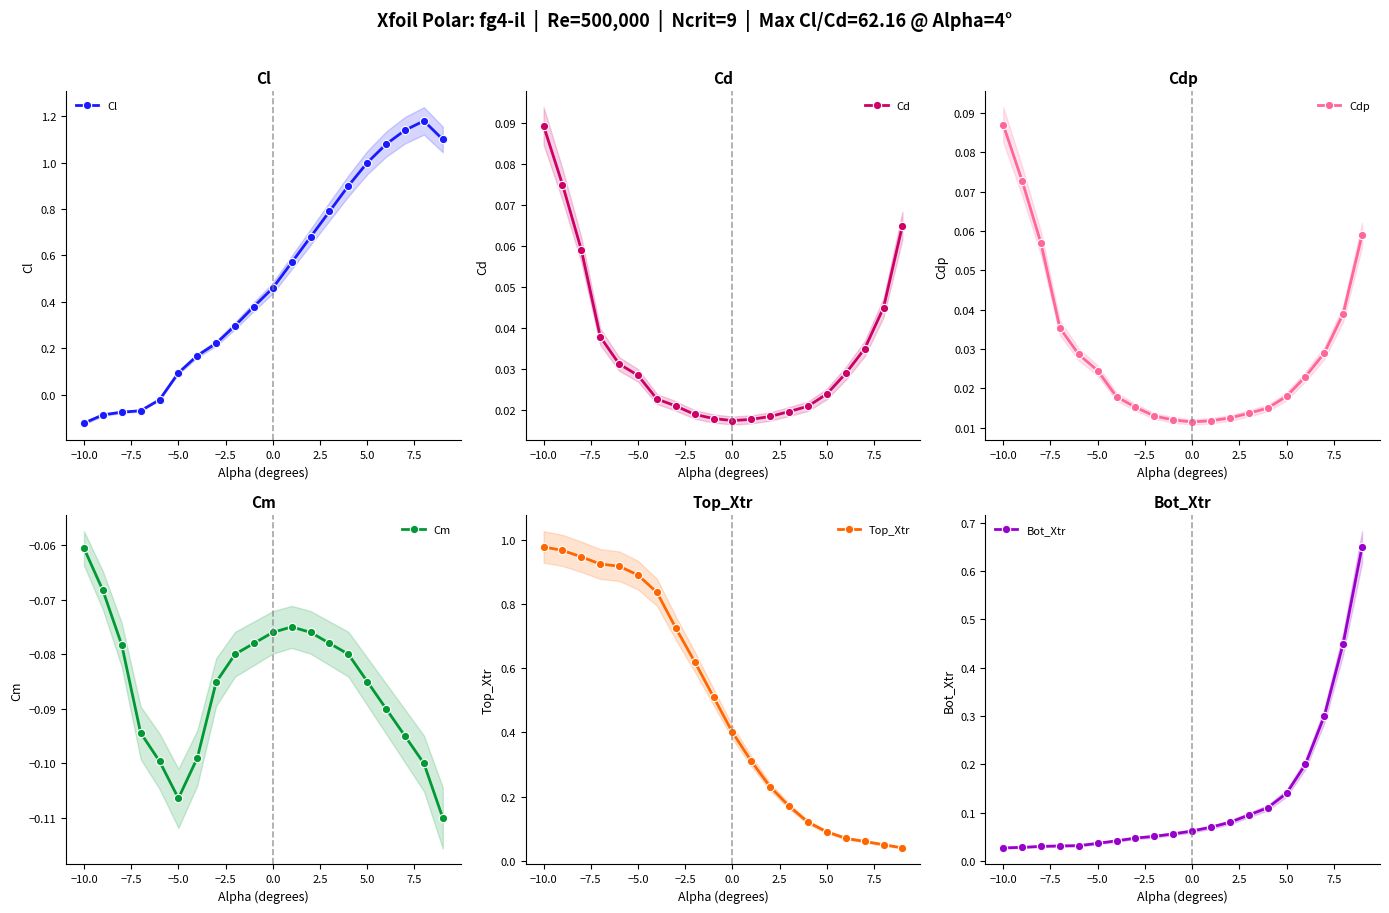

Reading left to right, extract all data points from this chart.

Cl: -0.1	-0.1	-0.1	-0.1	-0.0	0.1	0.2	0.2	0.3	0.4	0.5	0.6	0.7	0.8	0.9	1.0	1.1	1.1	1.2	1.1
Cd: 0.1	0.1	0.1	0.0	0.0	0.0	0.0	0.0	0.0	0.0	0.0	0.0	0.0	0.0	0.0	0.0	0.0	0.0	0.0	0.1
Cdp: 0.1	0.1	0.1	0.0	0.0	0.0	0.0	0.0	0.0	0.0	0.0	0.0	0.0	0.0	0.0	0.0	0.0	0.0	0.0	0.1
Cm: -0.1	-0.1	-0.1	-0.1	-0.1	-0.1	-0.1	-0.1	-0.1	-0.1	-0.1	-0.1	-0.1	-0.1	-0.1	-0.1	-0.1	-0.1	-0.1	-0.1
Top_Xtr: 1.0	1.0	0.9	0.9	0.9	0.9	0.8	0.7	0.6	0.5	0.4	0.3	0.2	0.2	0.1	0.1	0.1	0.1	0.1	0.0
Bot_Xtr: 0.0	0.0	0.0	0.0	0.0	0.0	0.0	0.0	0.1	0.1	0.1	0.1	0.1	0.1	0.1	0.1	0.2	0.3	0.5	0.7